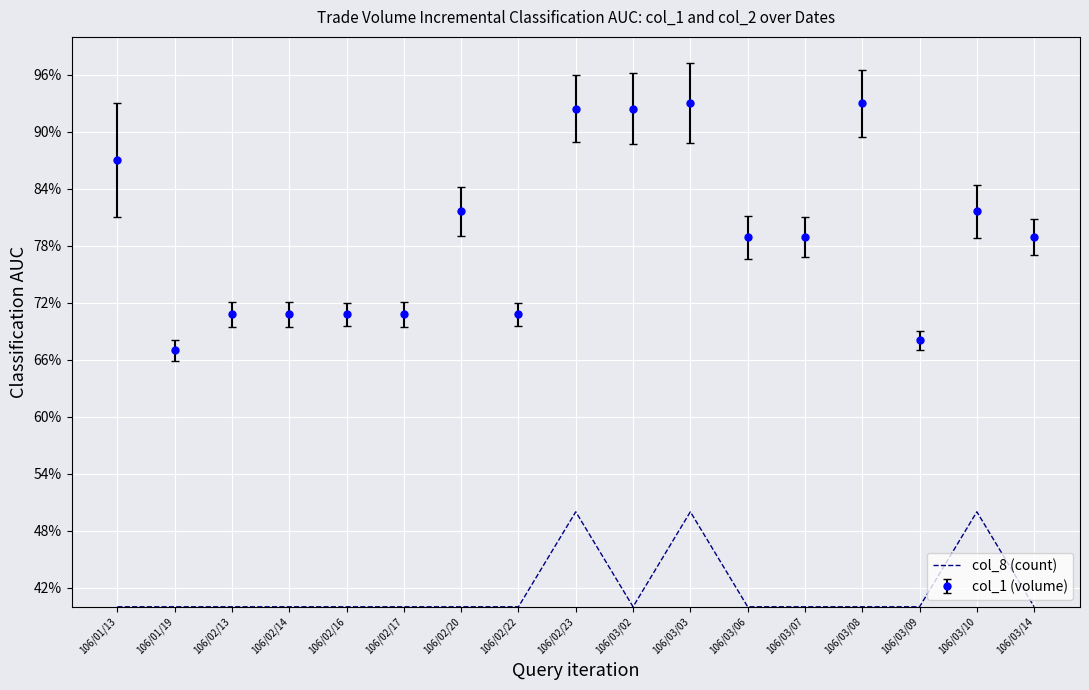

What are all the series names shown in the legend?

col_8 (count), col_1 (volume)